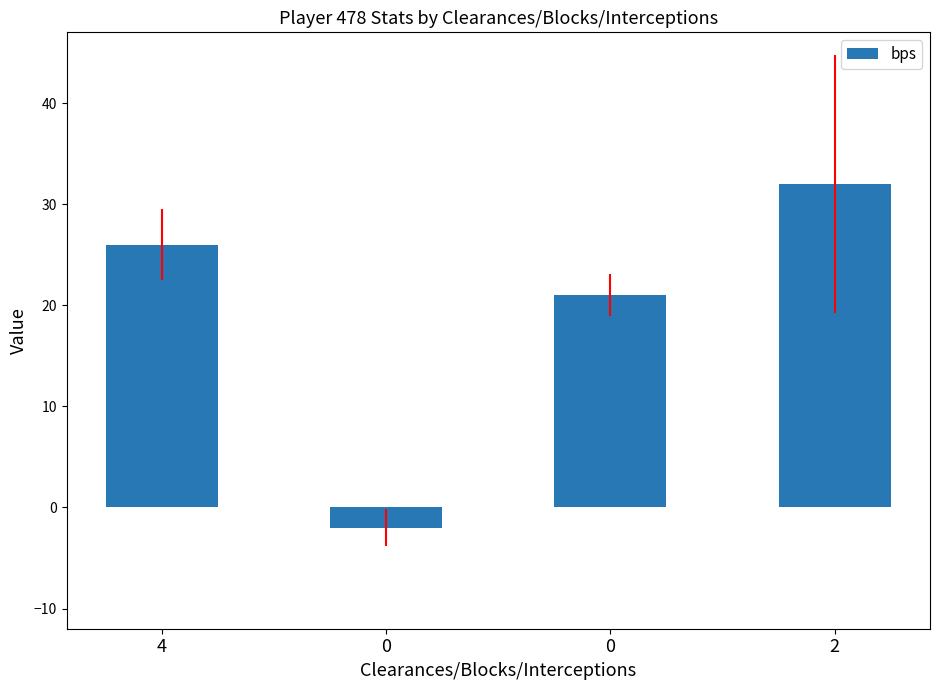

Reading left to right, list all the values displayed in this chart.

4=26	0=-2	0=21	2=32